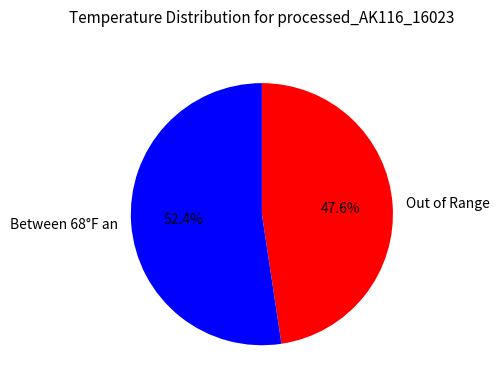

Does Between 68°F an account for over 50% of the chart?

Yes